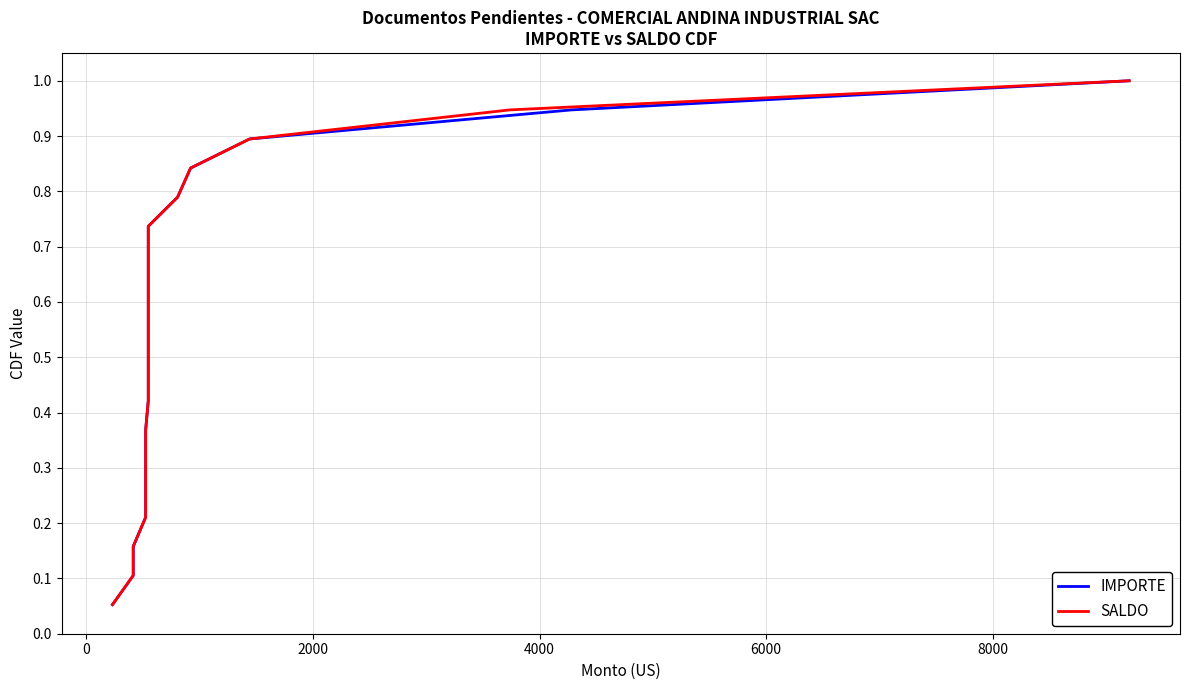

How many data points does each series have?

19